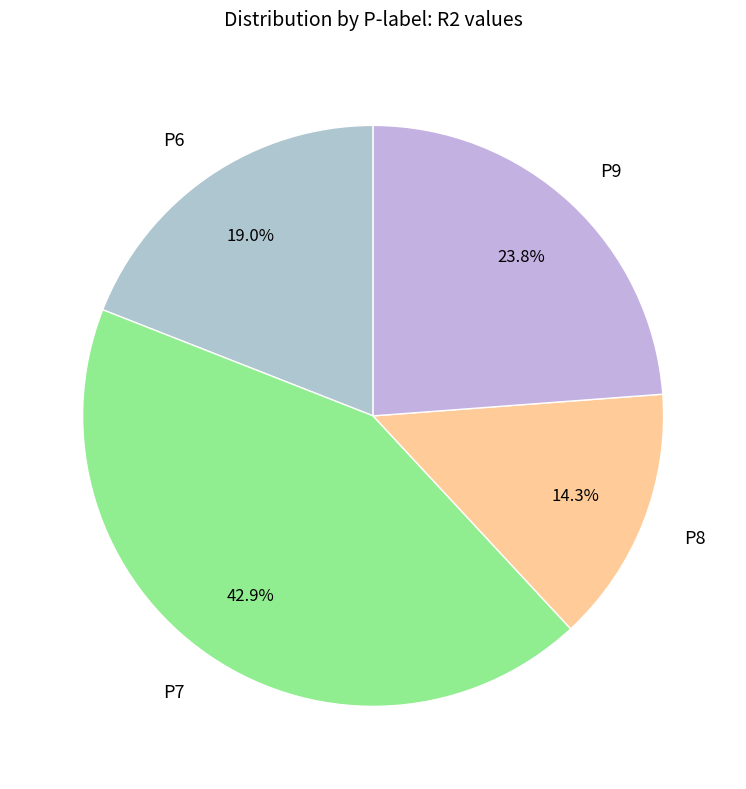

Combined, do P7 and P9 account for over 50%?

Yes